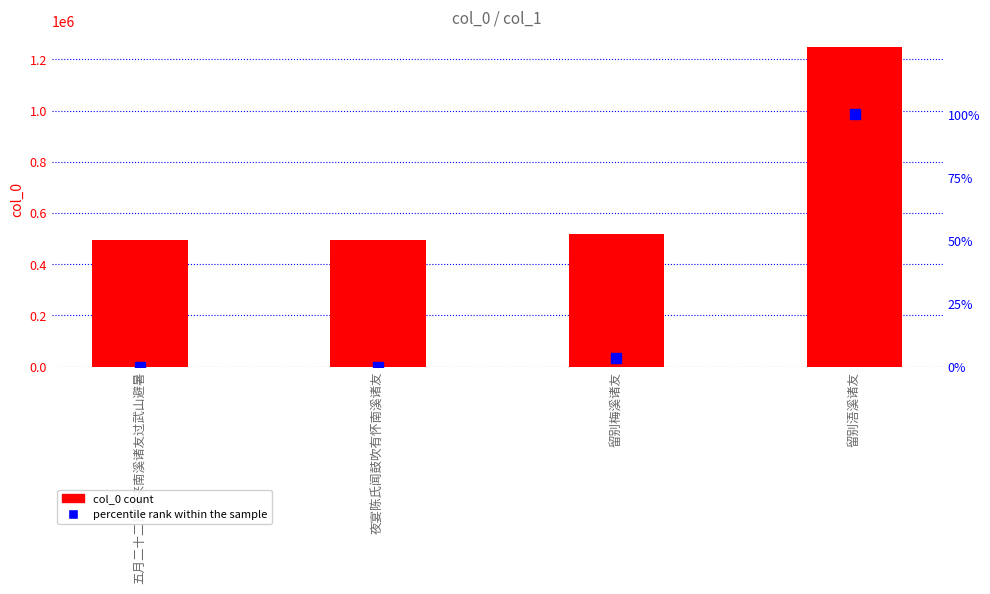

What is the difference between the second highest and minimum values in the percentile rank within the sample series?

3.3